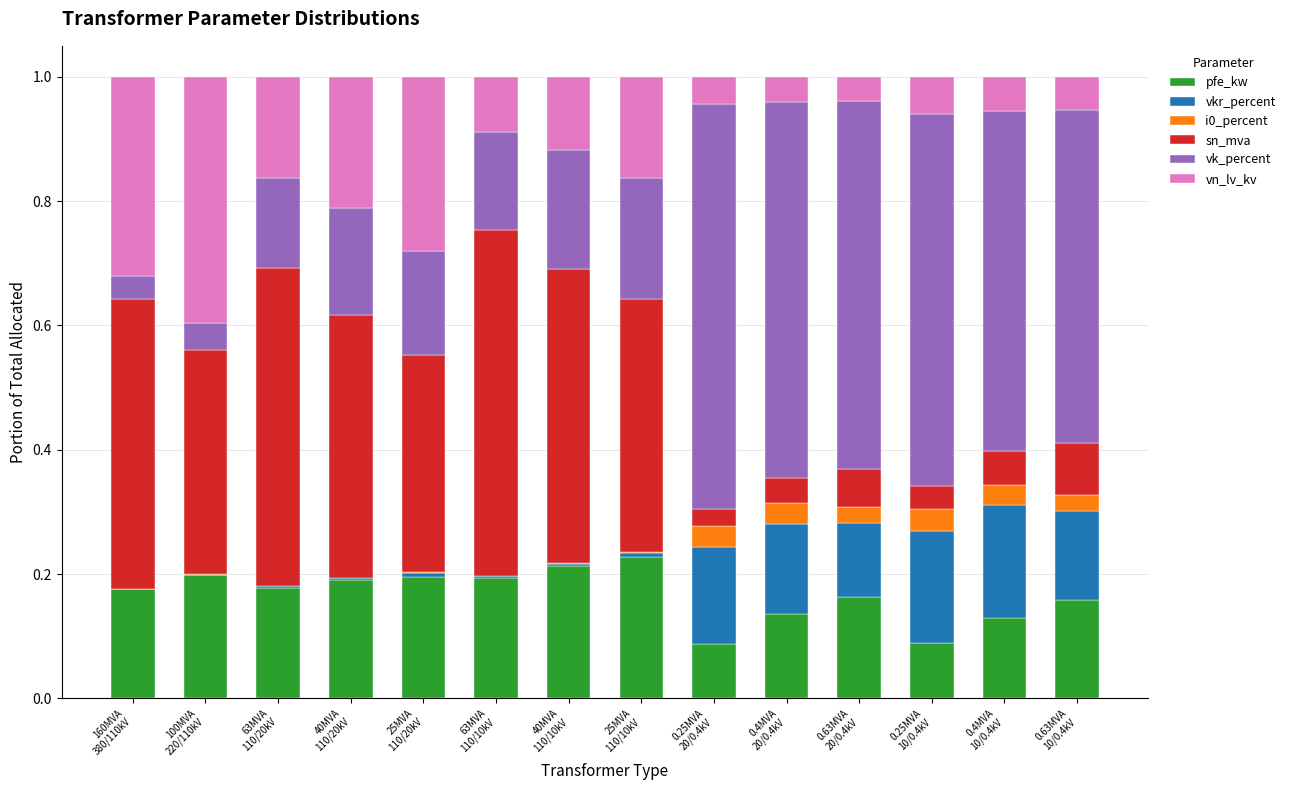

Are the bars grouped side by side (vs. stacked)?

No